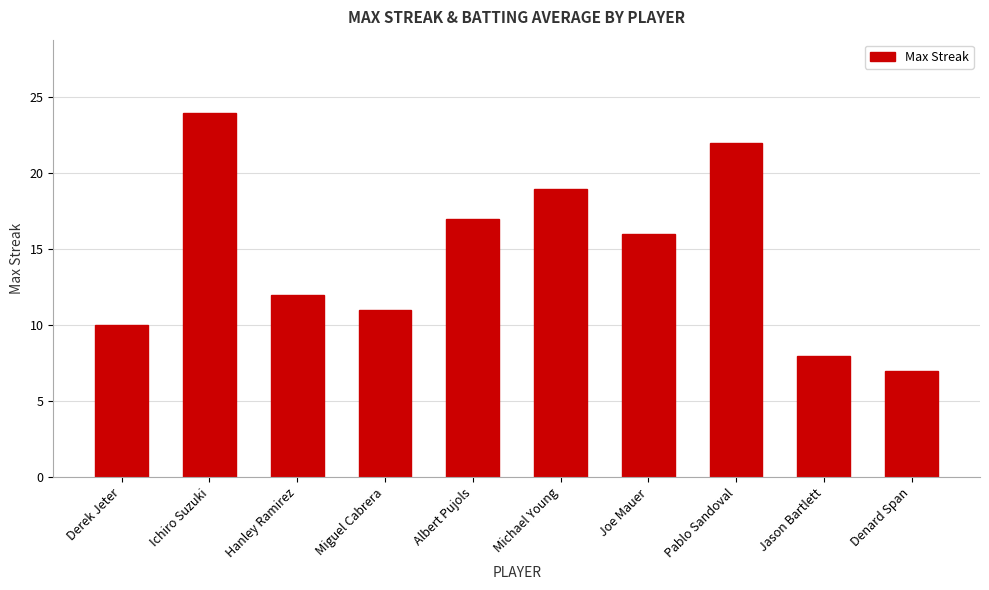

At which label does the data first exceed 16?

Ichiro Suzuki